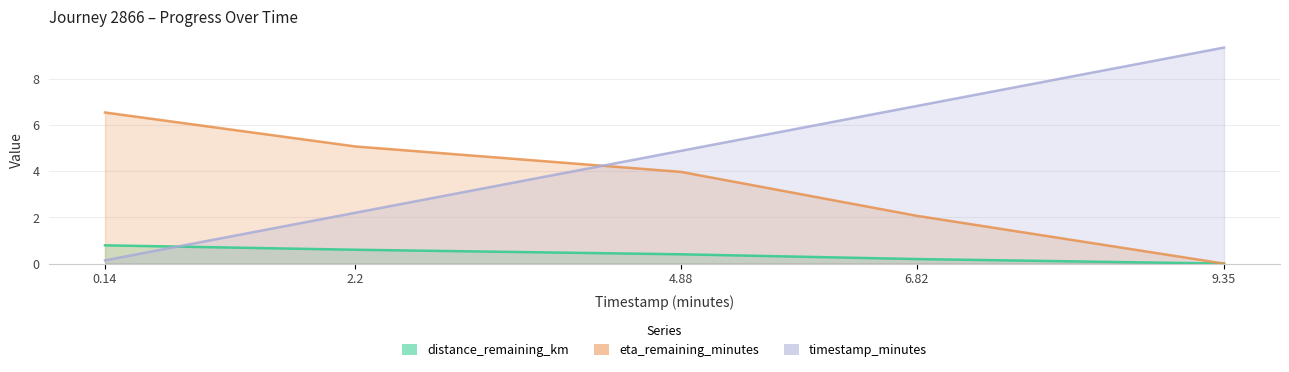

Reading right to left, list all the values displayed in this chart.

distance_remaining_km: 0.0	0.2	0.4	0.6	0.8
eta_remaining_minutes: 0.0	2.1	4.0	5.1	6.5
timestamp_minutes: 9.3	6.8	4.9	2.2	0.1